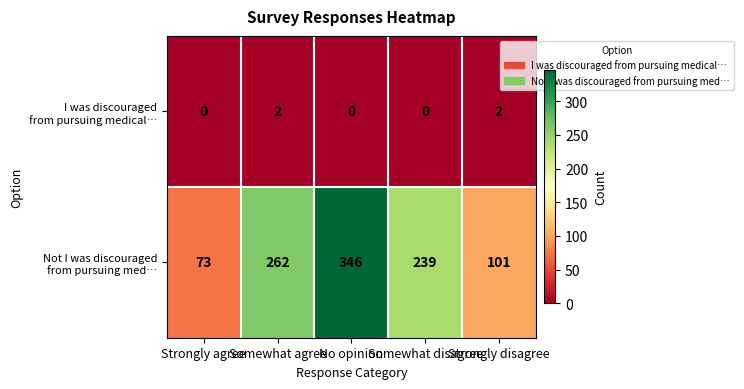

What is the spread (max minus min) of values at No opinion?

346